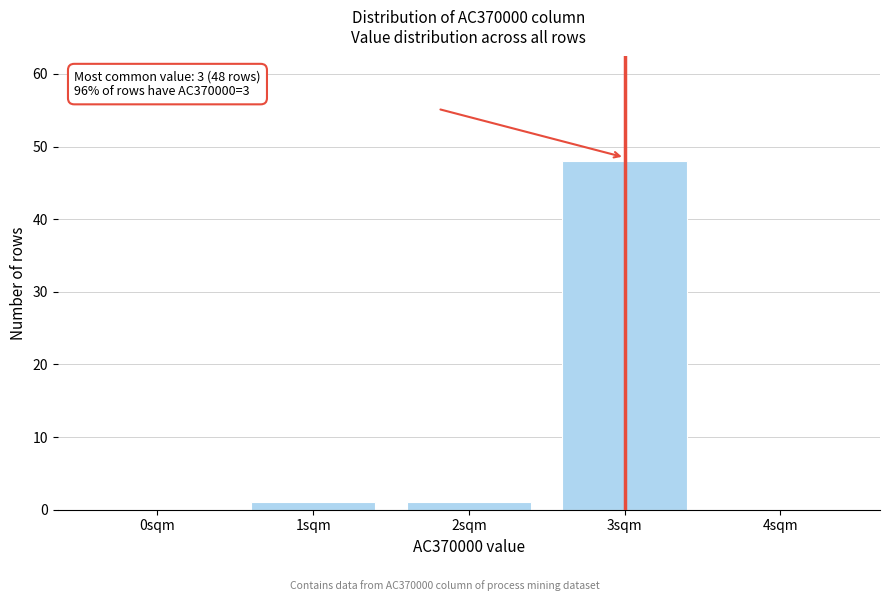

Reading left to right, what are all the values shown in this chart?

0sqm=0	1sqm=1	2sqm=1	3sqm=48	4sqm=0